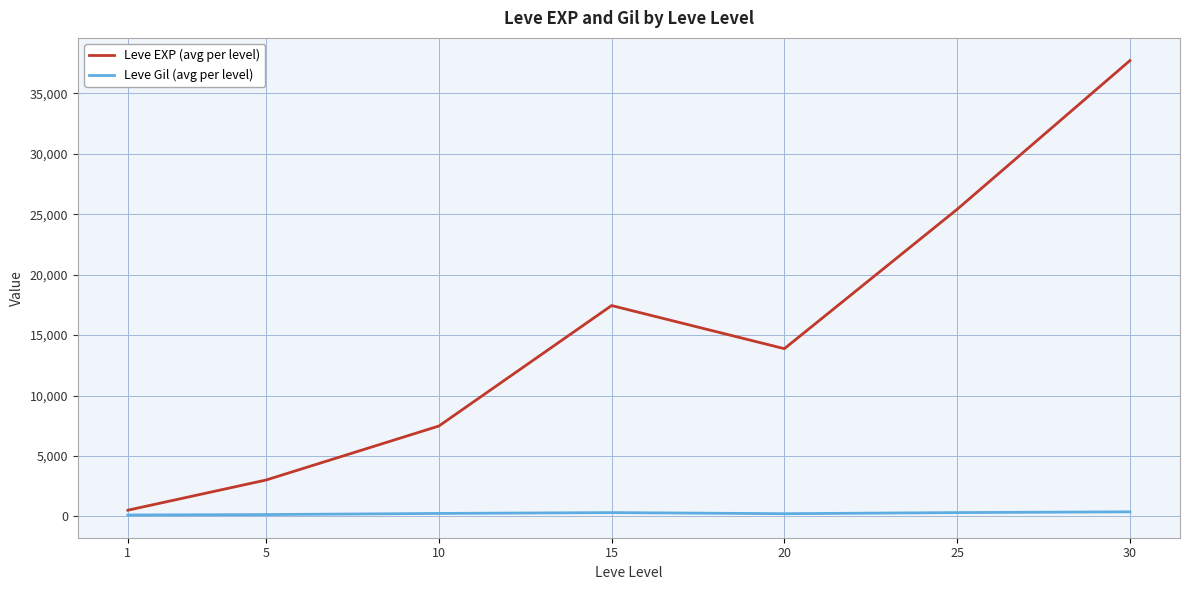

True or false: Leve EXP (avg per level) and Leve Gil (avg per level) intersect in this chart.

False